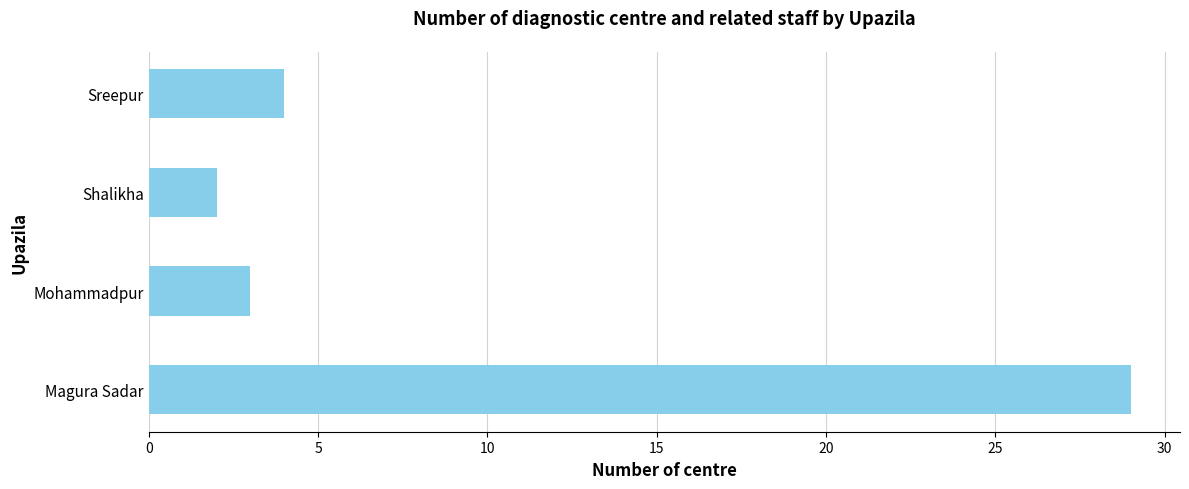

Between Mohammadpur and Magura Sadar, which is larger?

Magura Sadar